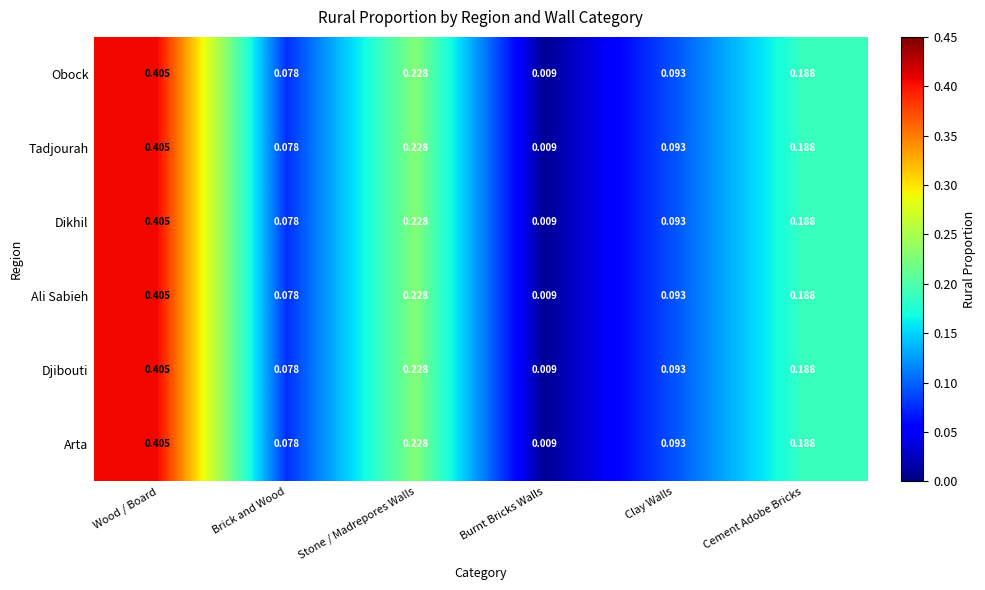

At how many categories does at least one series exceed 0?

6